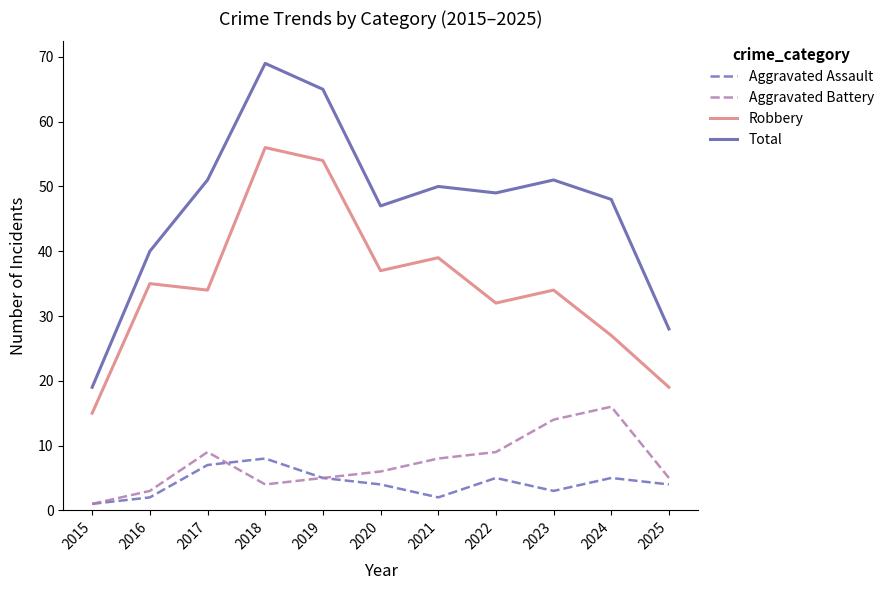

The Robbery series shows 34 at 2023. True or false?

True